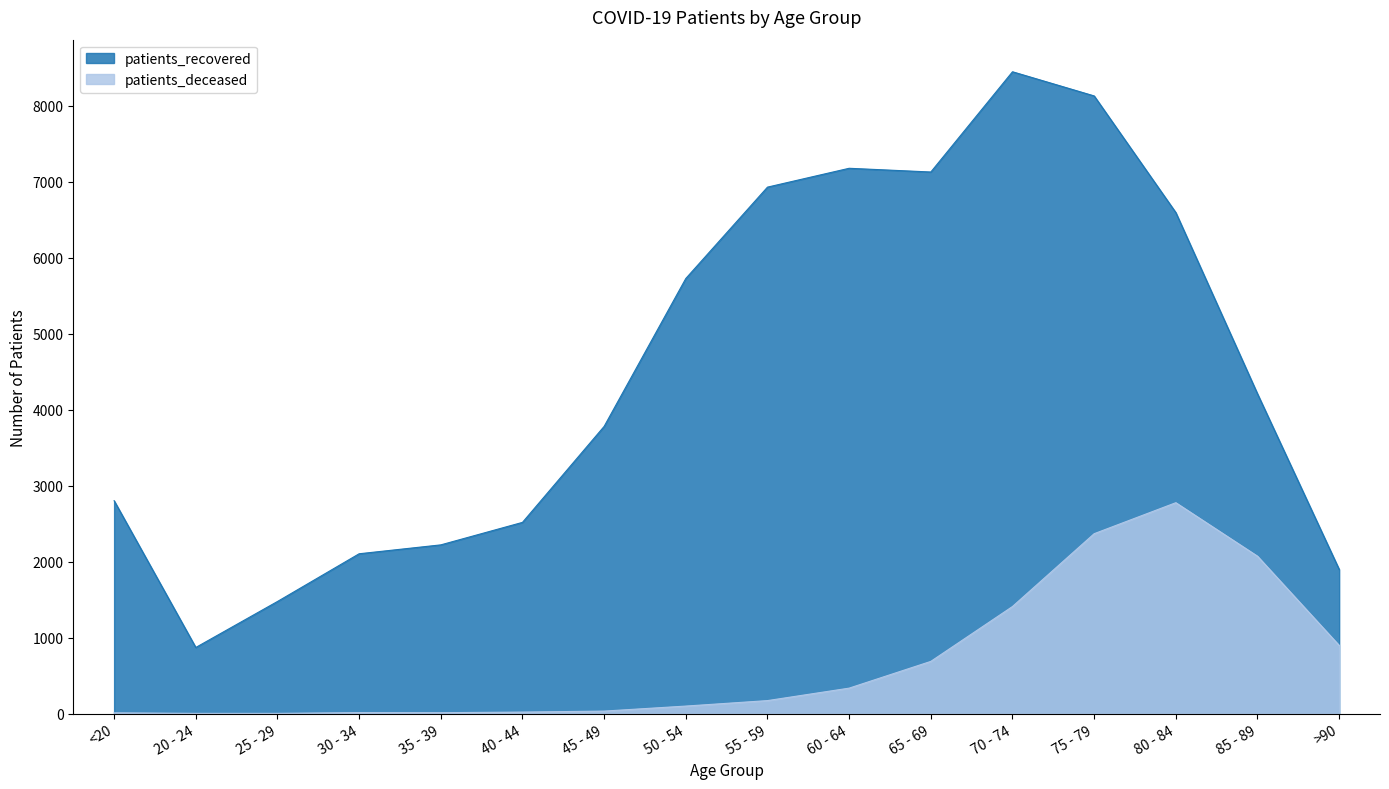

Does the chart have visible grid lines?

No